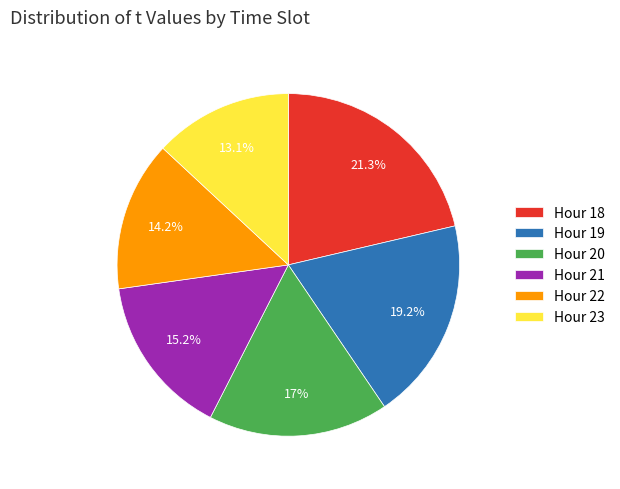

Do Hour 23 and Hour 22 together represent more than half of the pie?

No